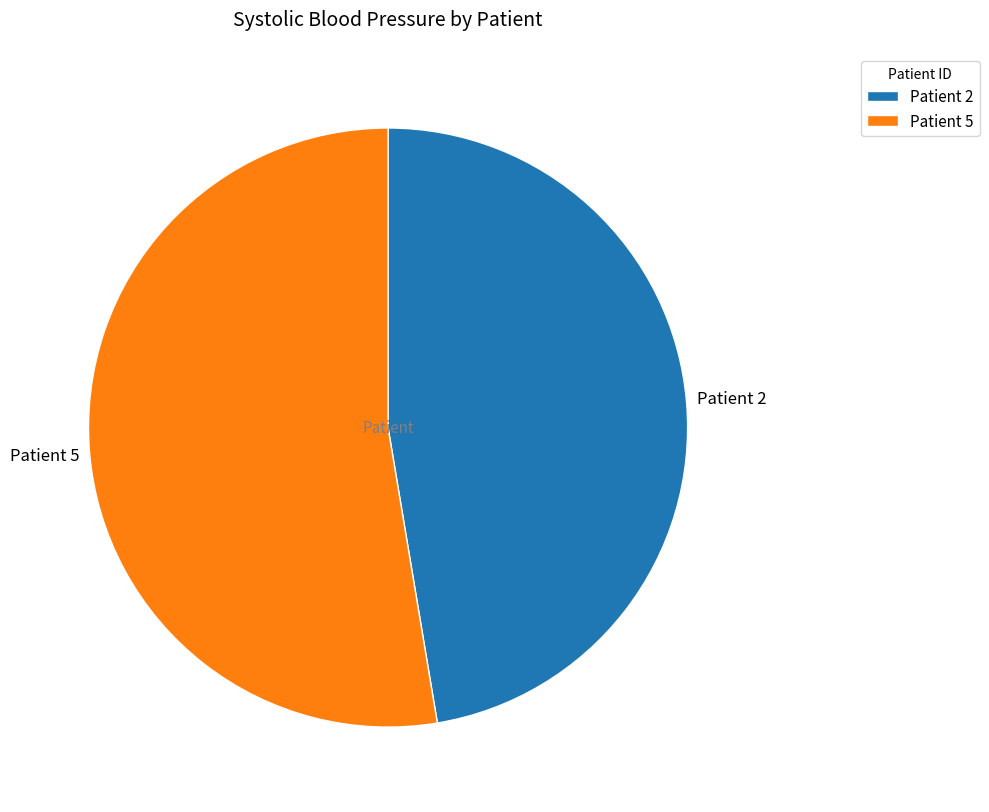

Does Patient 5 account for over 50% of the chart?

Yes